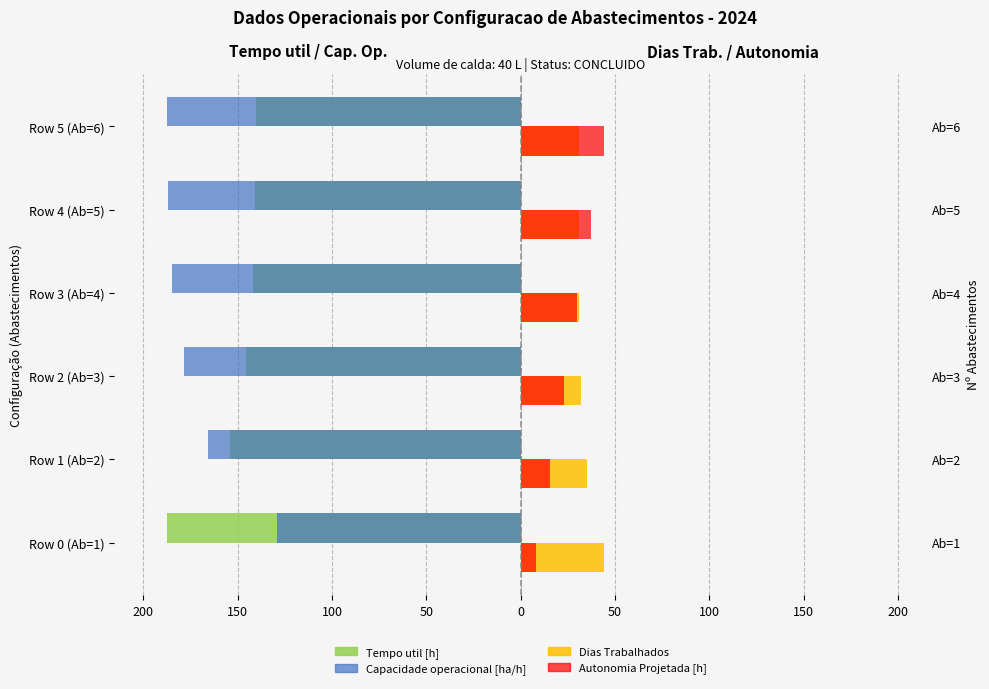

What is the value of the Tempo util [h] bar at the 5th from the left?

-140.6